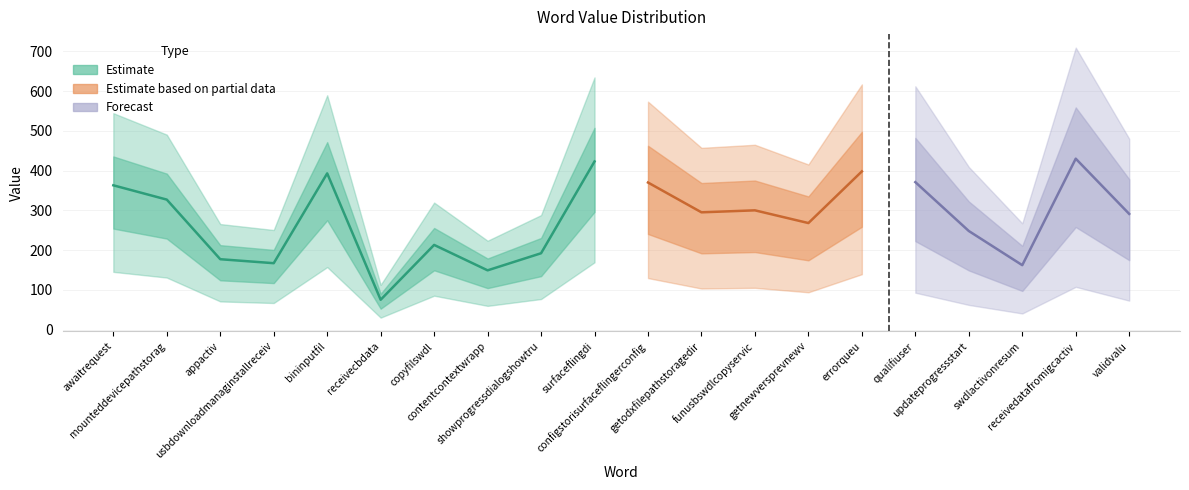

The value of Estimate at mounteddevicepathstorag is 92. True or false?

False